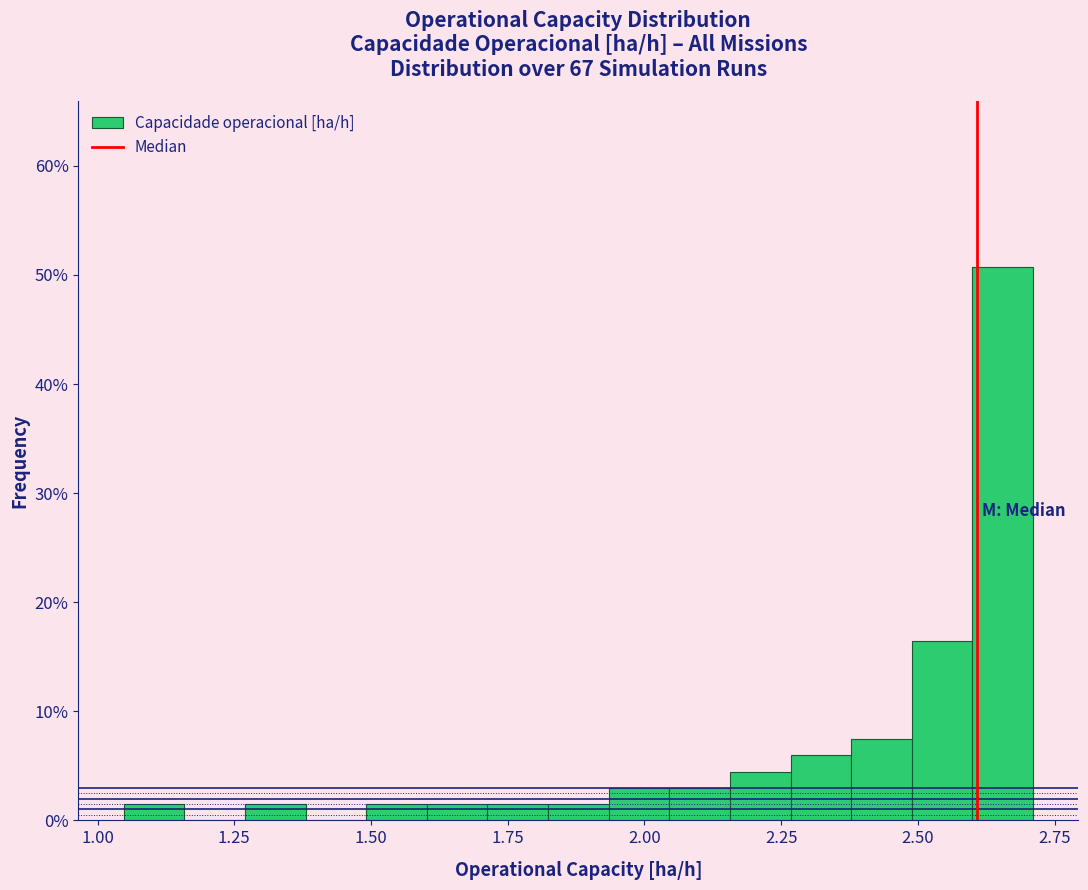

Around what value on the x-axis is the tallest bar? Give the approximate position of its centre, as read against the axis.

2.65